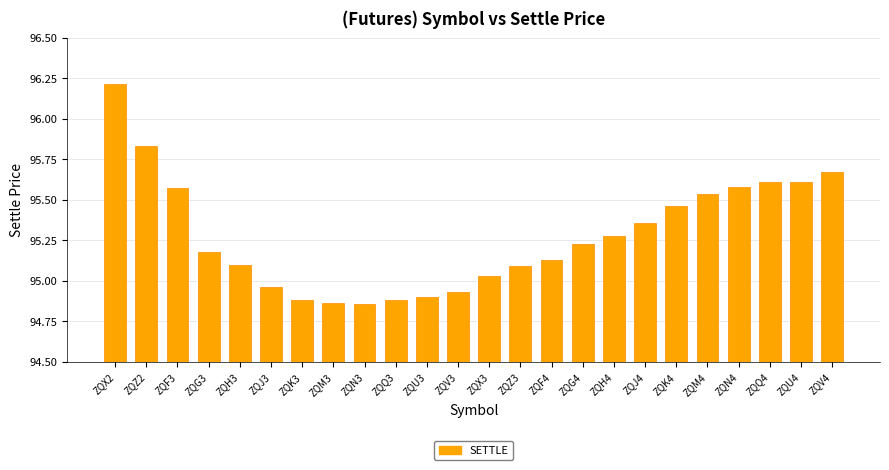

What position from the right is ZQQ3?

15